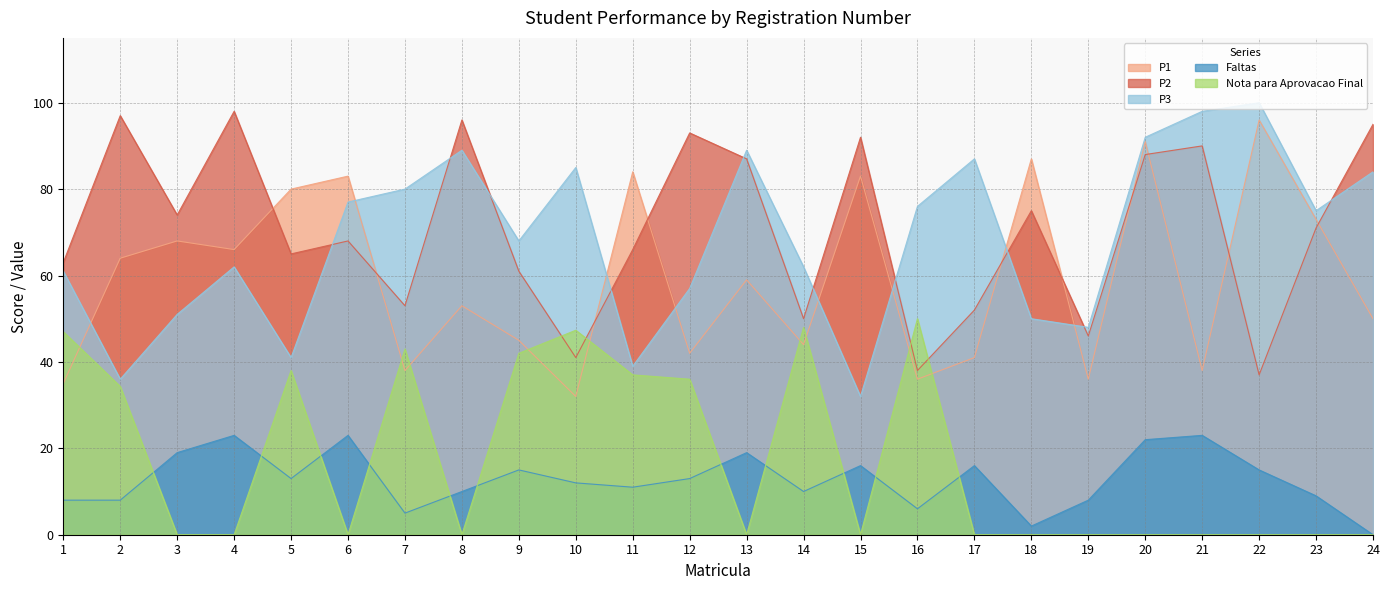

True or false: P1 has more than 0 interior local peaks.

True